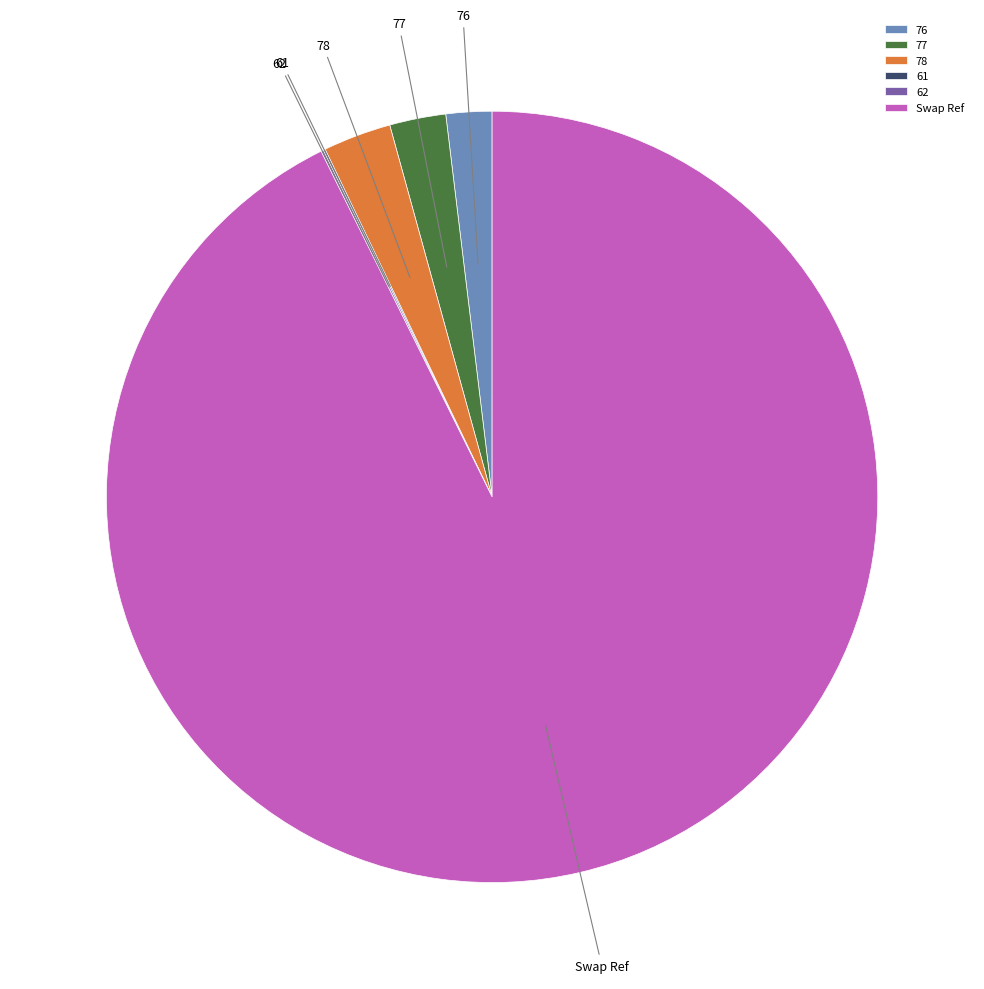

True or false: 78 accounts for 9% of the total.

False